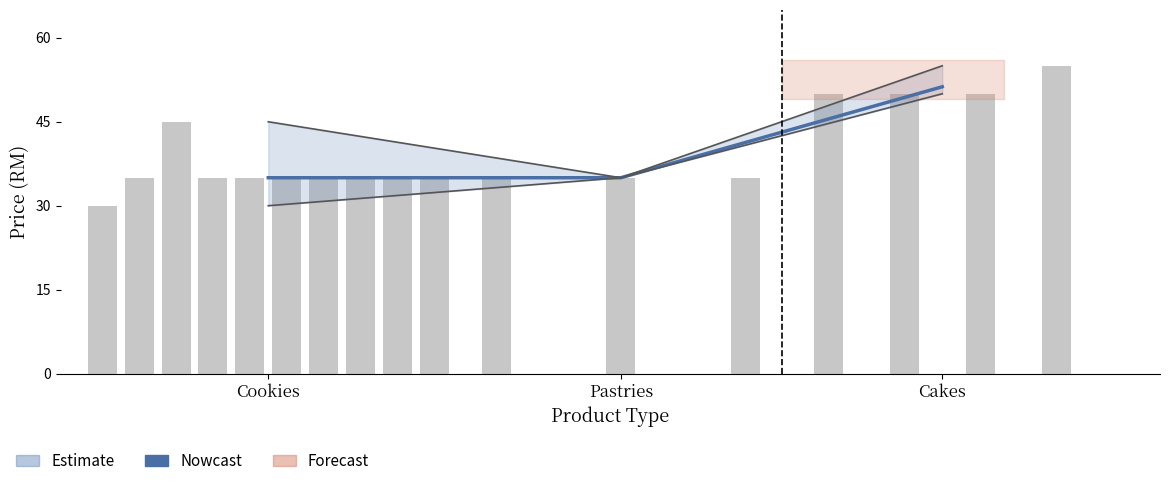

The value at Cookies is 21.3. True or false?

False